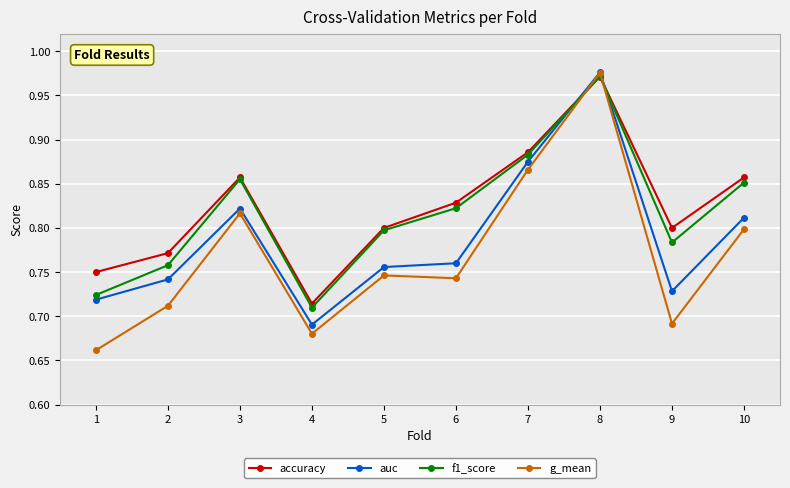

What is the sum of all g_mean values?

7.7